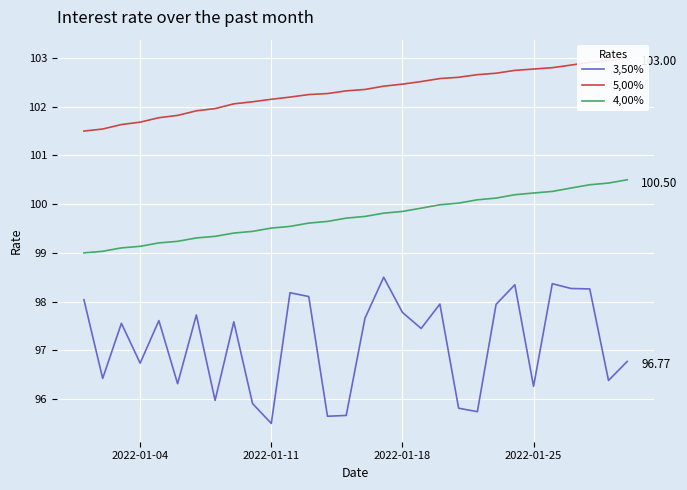

True or false: 4,00% and 3,50% cross at least once.

False